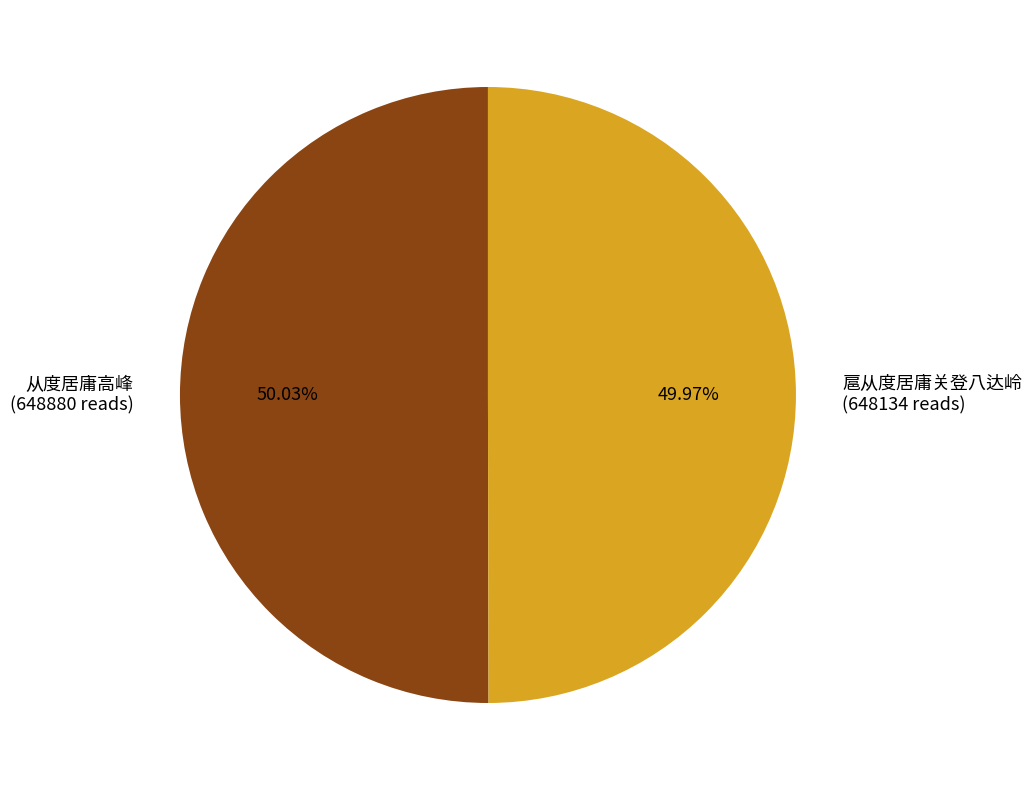

How many slices are in this pie chart?

2